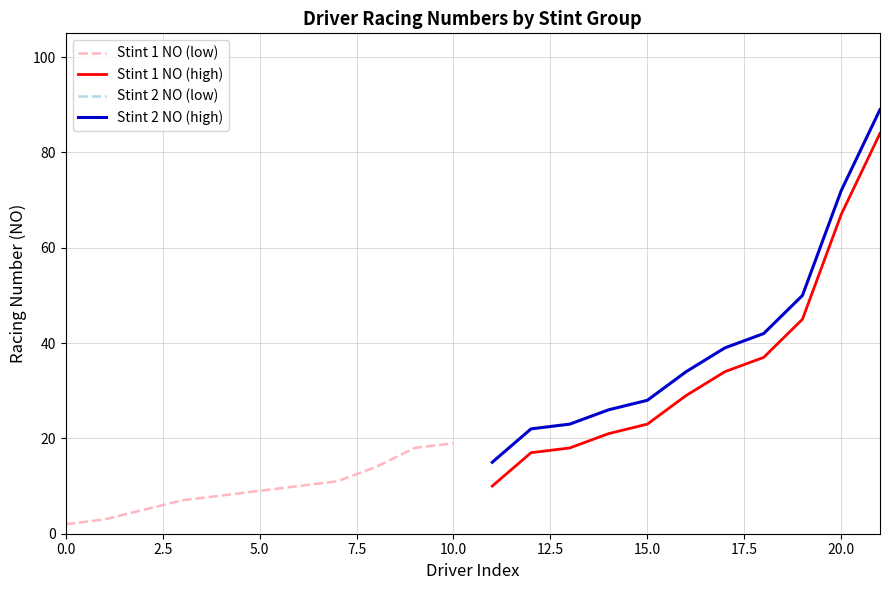

Which series has the largest range (max minus min)?

Stint 1 NO (high)